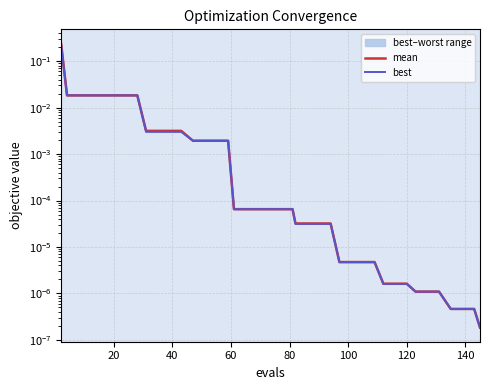

True or false: mean and best cross at least once.

False